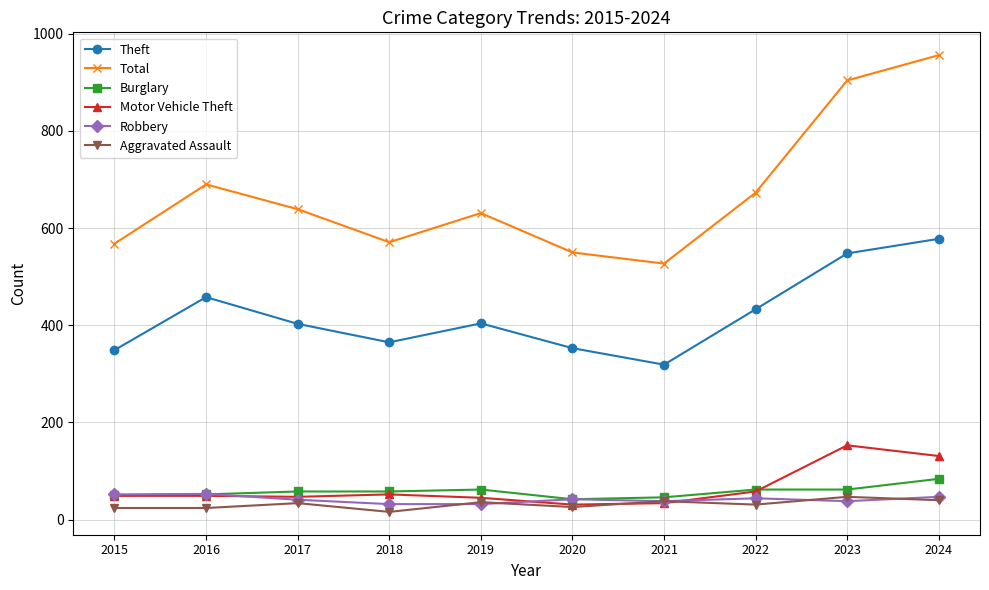

Which series has the largest total across all categories?

Total